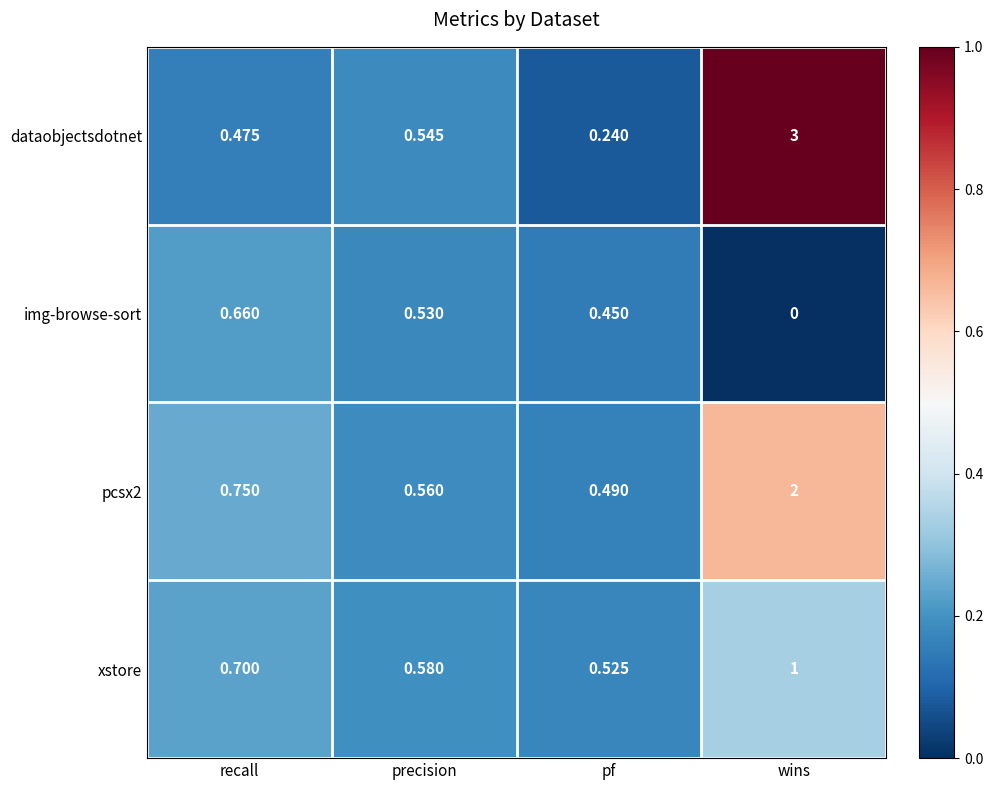

Is the value of img-browse-sort at wins greater than the value of pcsx2 at wins?

No